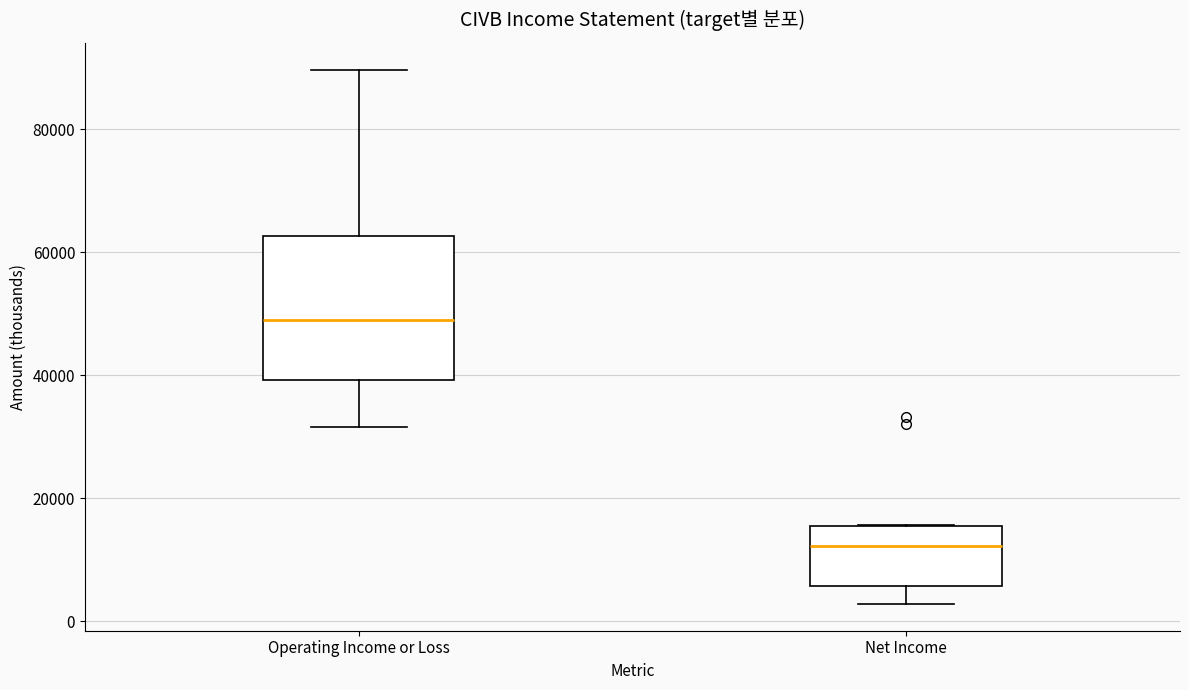

Reading left to right, transcribe this box plot: for each box, give where its median line is, the range the box spans, and where its two whiskers end, as read against the y-axis. The values are not printed on the chart, so give them approximately, as read against the axis.

Operating Income or Loss: median 48000, box 40000 to 62000, whiskers 32000 to 90000
Net Income: median 12000, box 6000 to 16000, whiskers 2000 to 16000